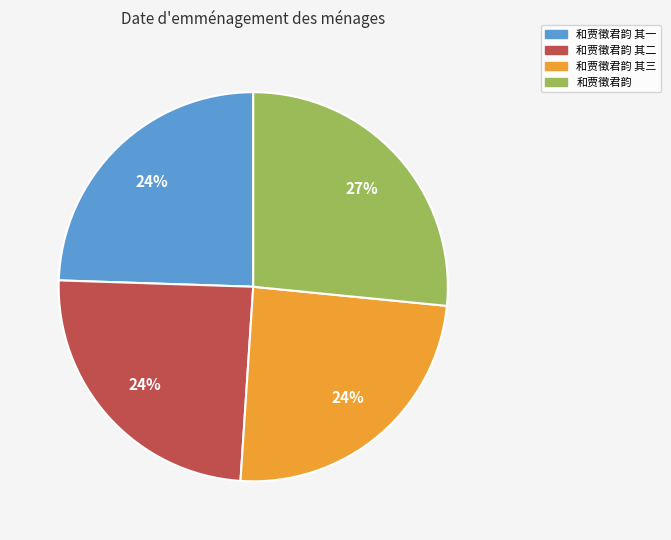

Does any single category account for the majority?

No